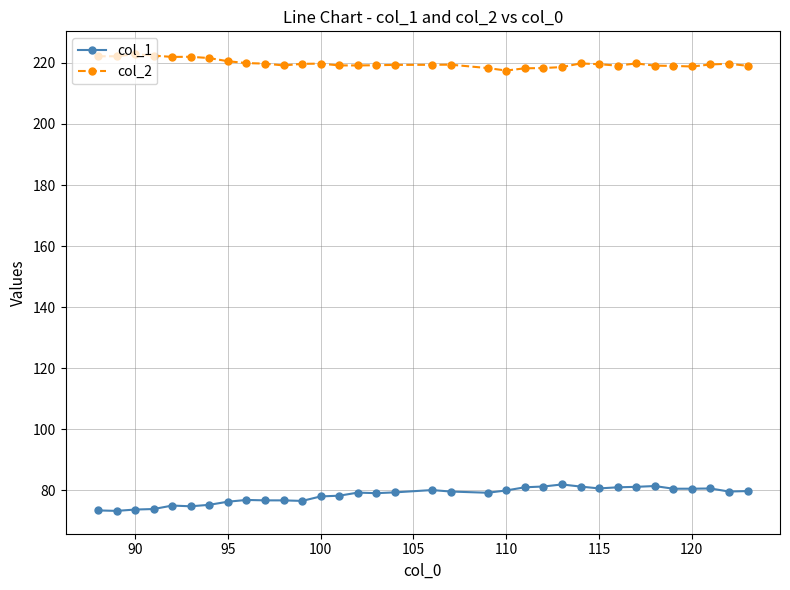

What is the maximum value shown in the chart?

222.8